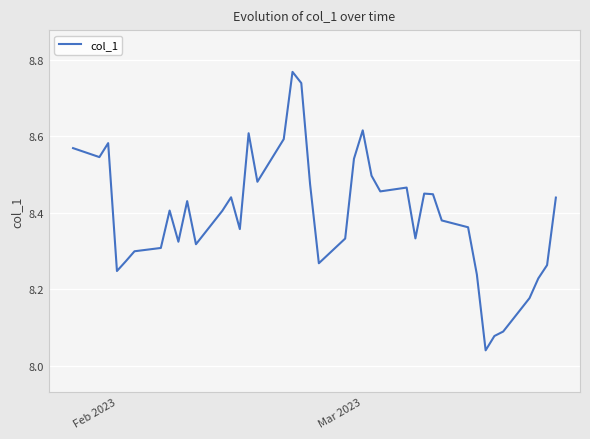

What is the difference between the maximum and minimum values?

0.7